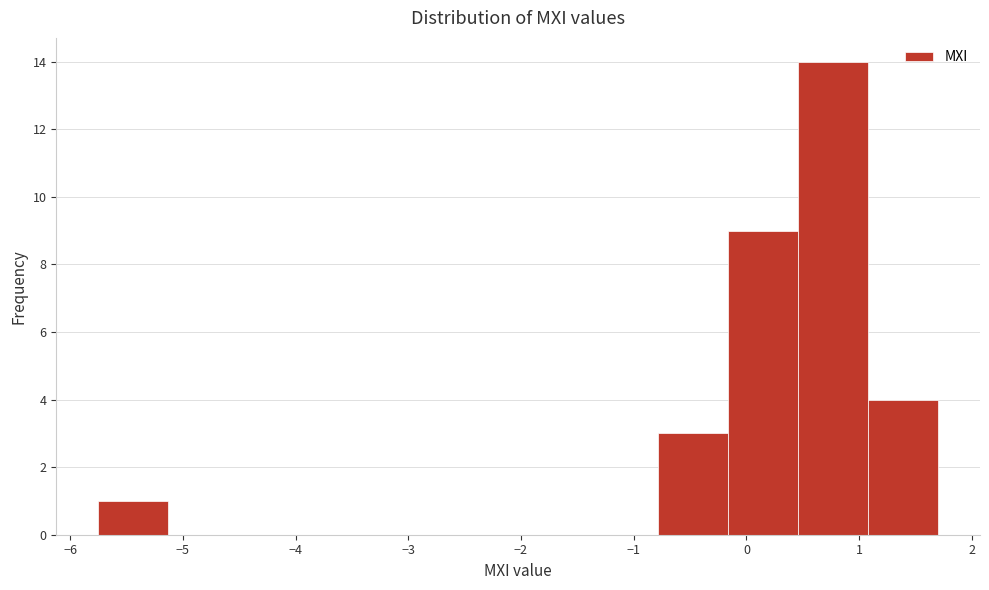

What is the height of the bar covering 0.5 to 1.1 on the x-axis? Neither the bar edges nor the heights are printed on the chart, so give them approximately, as read against the axes.

14